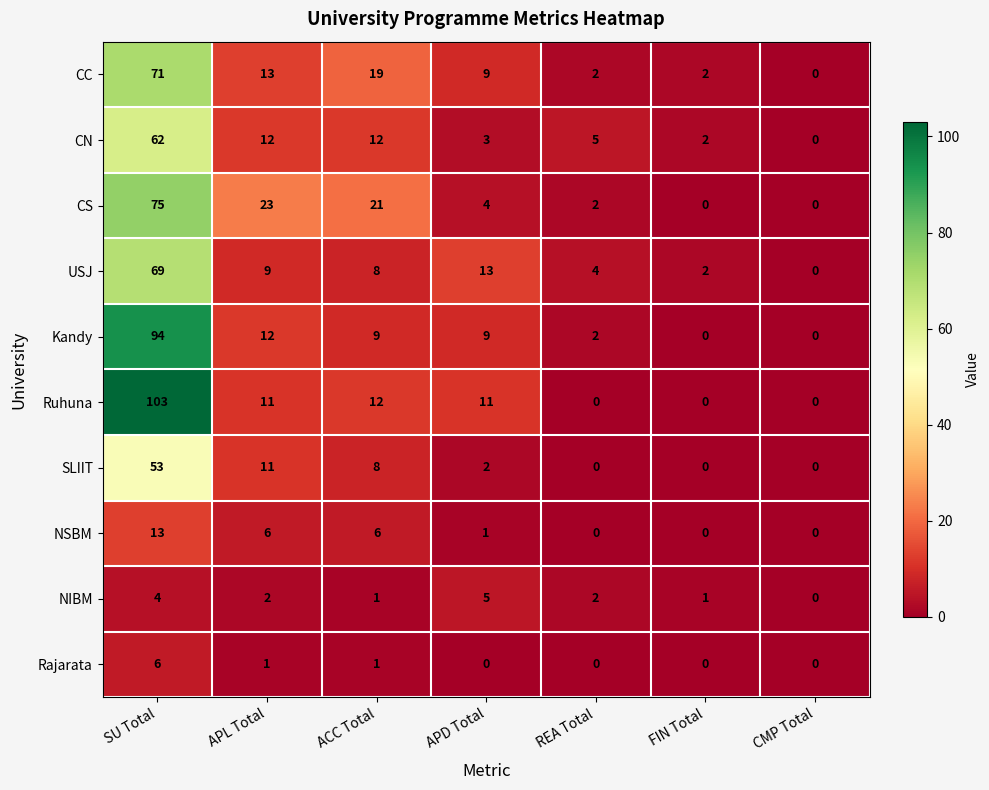

What is the approximate value of CC at ACC Total, to the nearest 5?

20